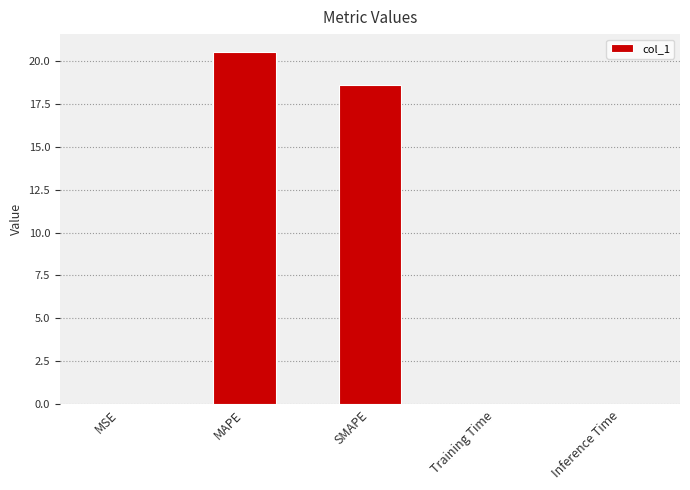

Count the number of categories in the chart.

5